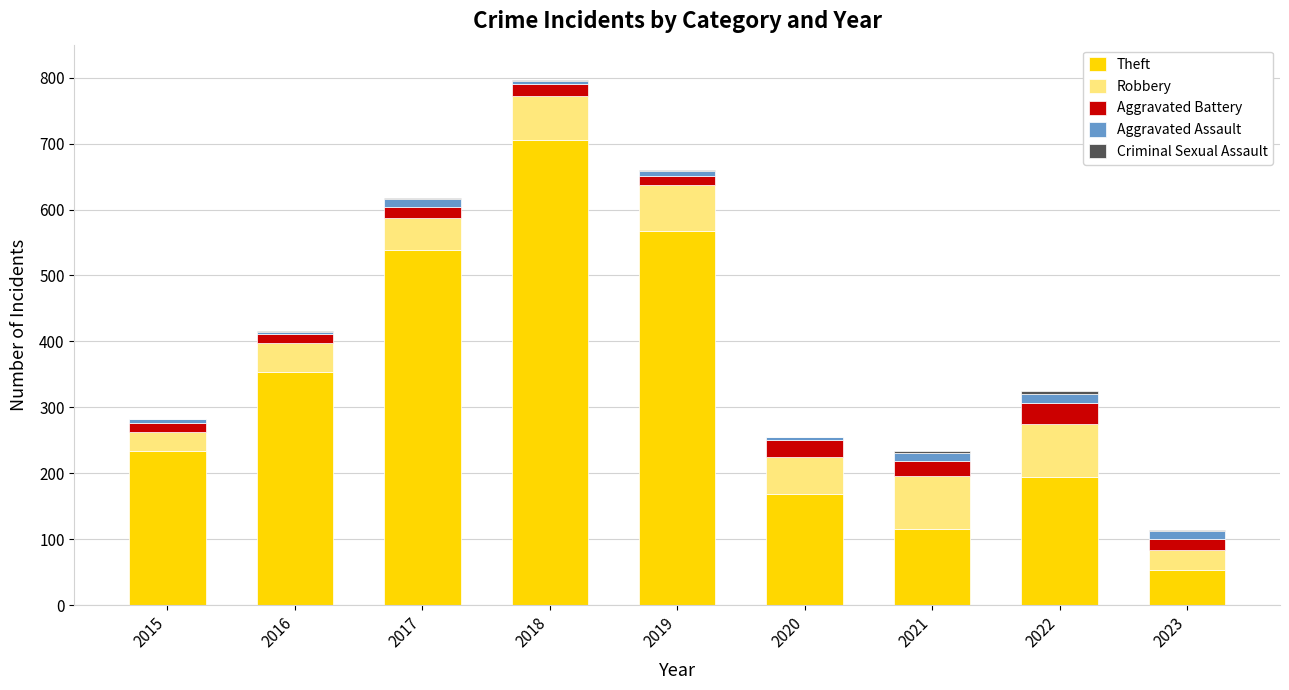

Is it true that Theft equals 538 at 2017?

True